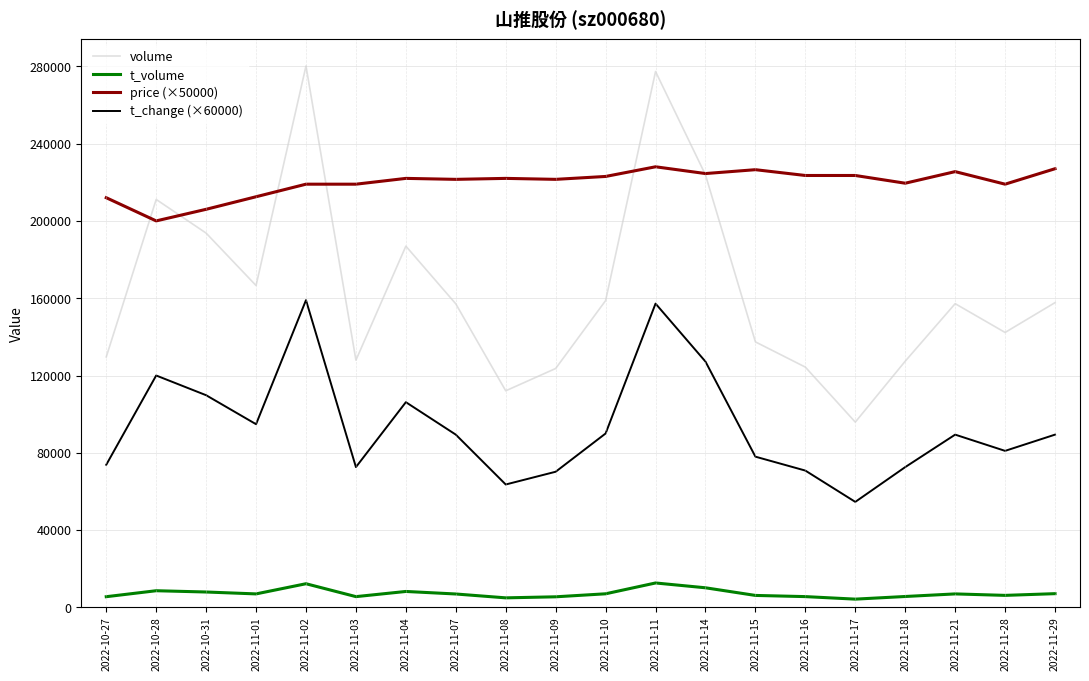

What position from the left is 2022-11-14?

13